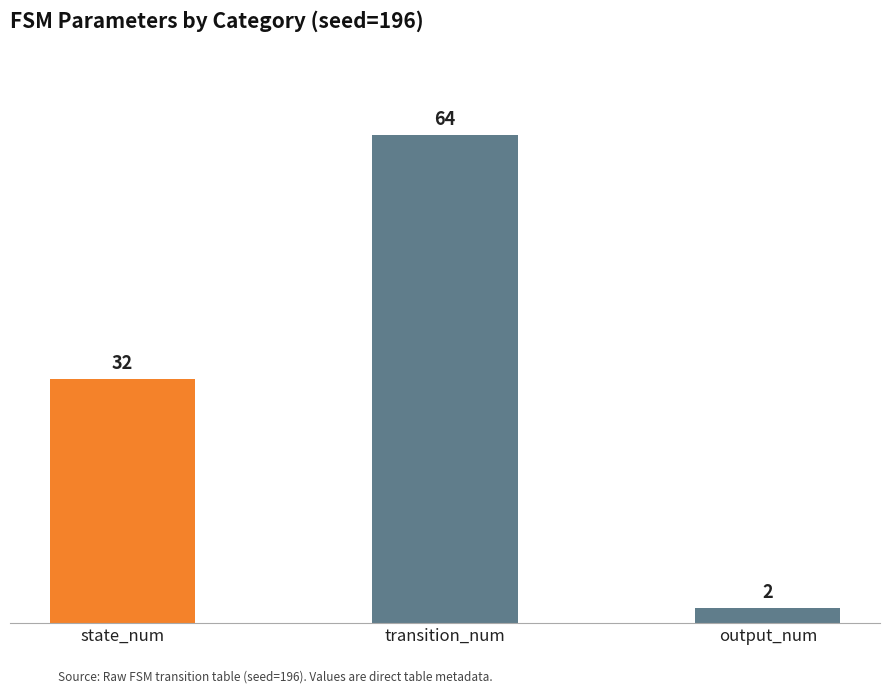

Which category has the highest value across all series?

transition_num